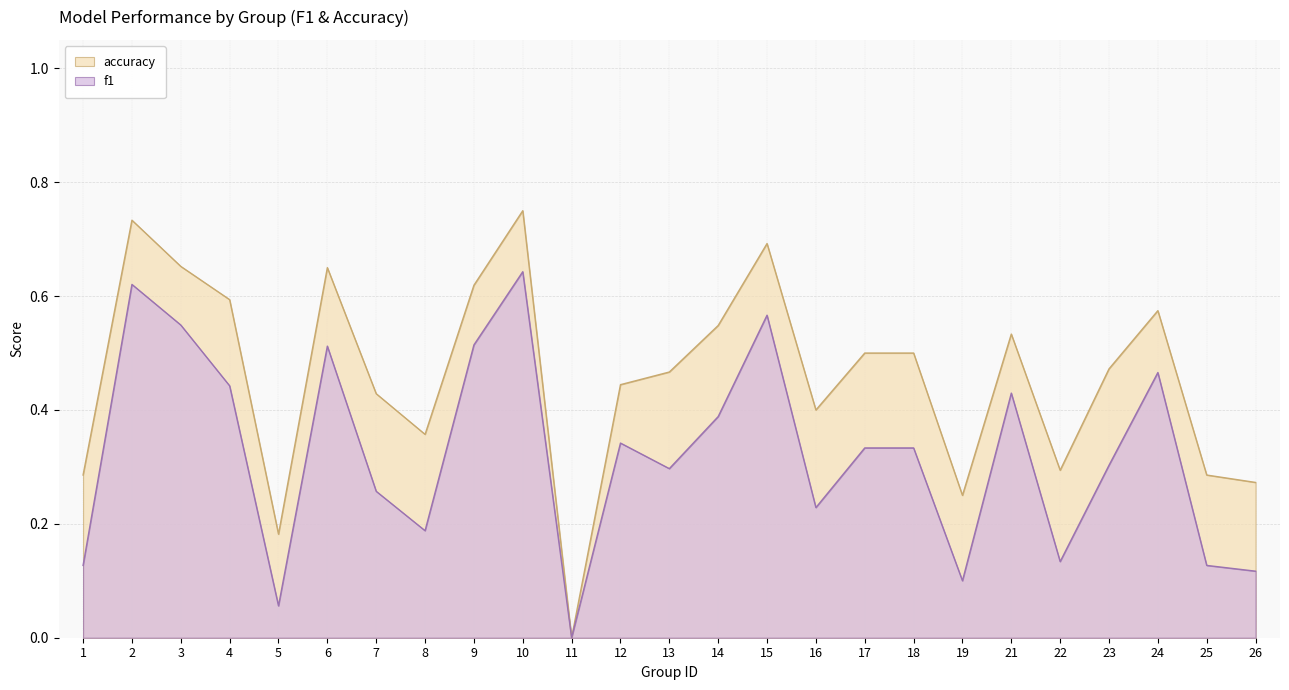

What is the greatest value displayed?

0.8